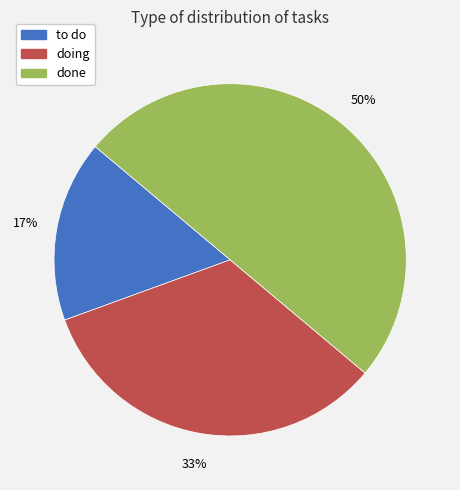

How many slices are in this pie chart?

3